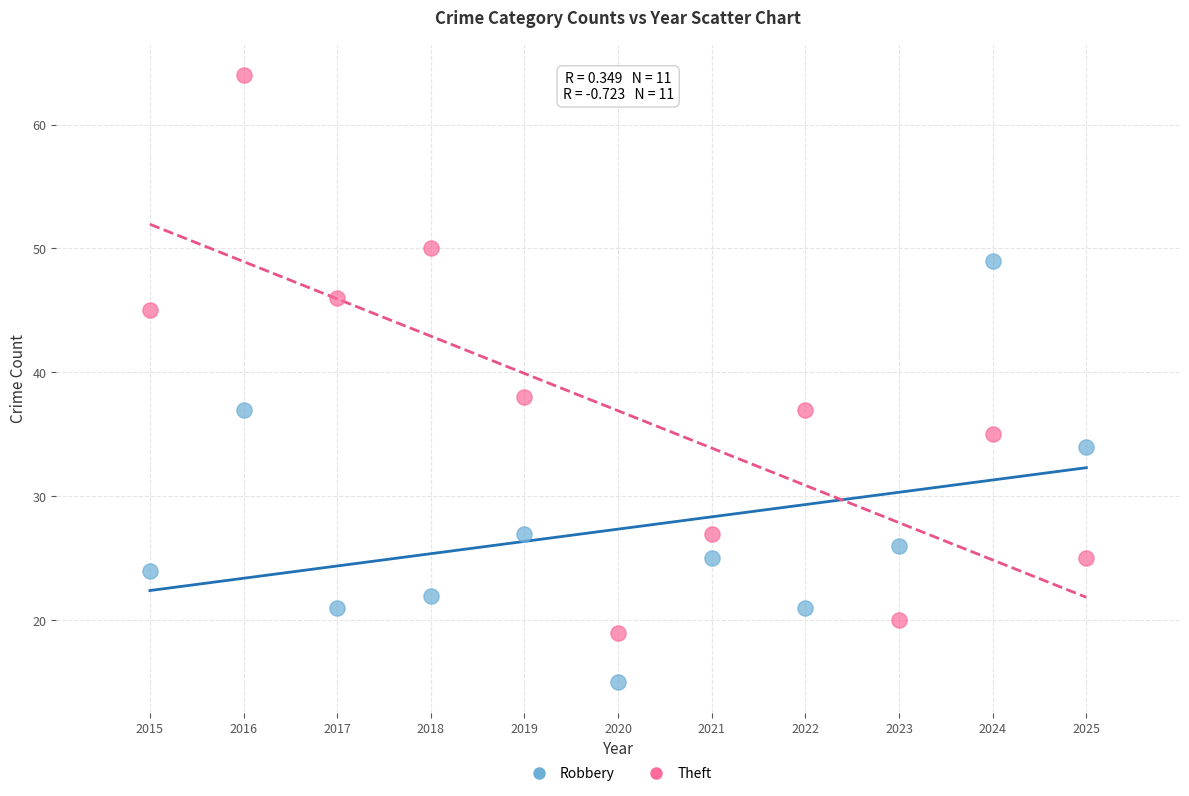

In the Robbery series, what Y value is closest to 32?

34